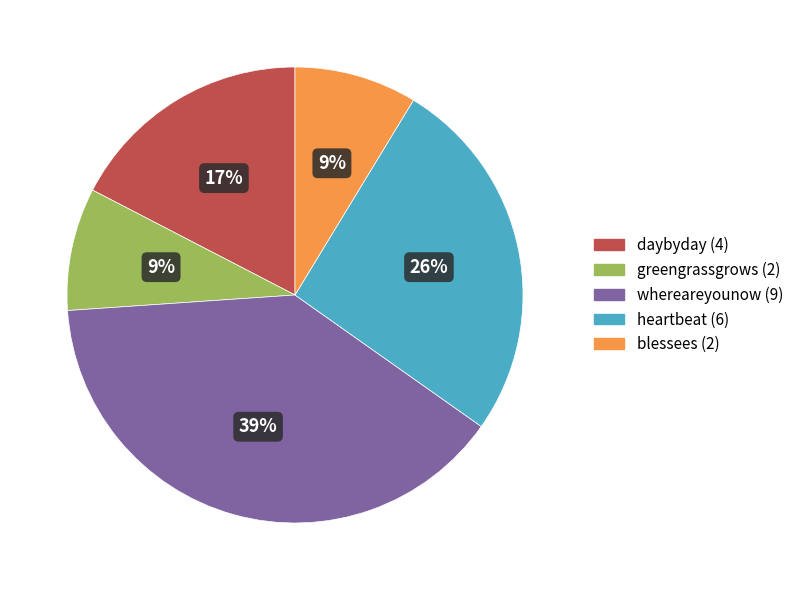

Do greengrassgrows (2) and daybyday (4) together represent more than half of the pie?

No